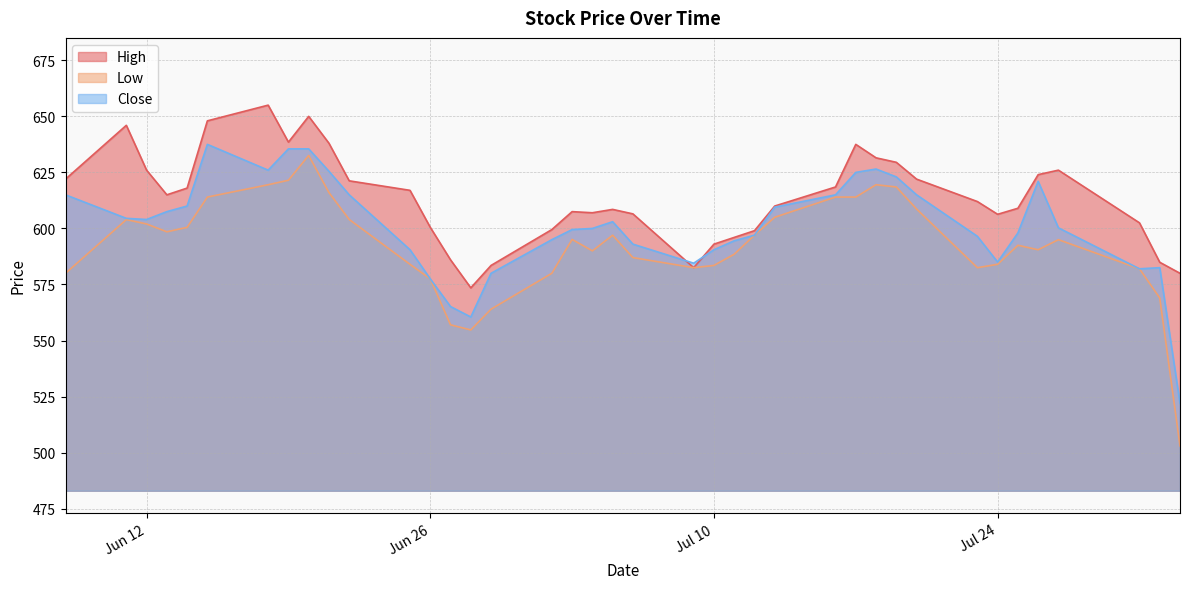

List the series in order of their peak value, lowest first.

Low, Close, High